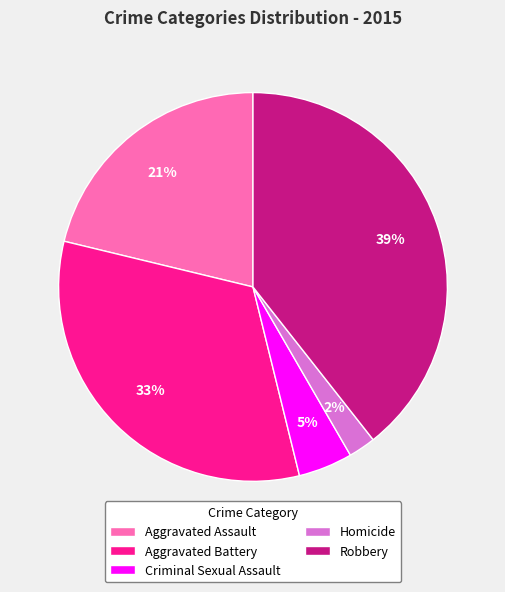

Which has a higher value, Robbery or Aggravated Assault?

Robbery